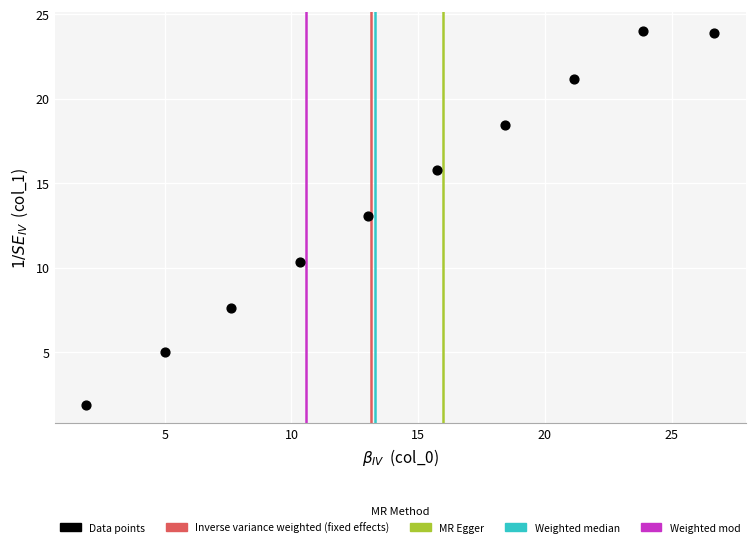

What is the average X value?

14.4